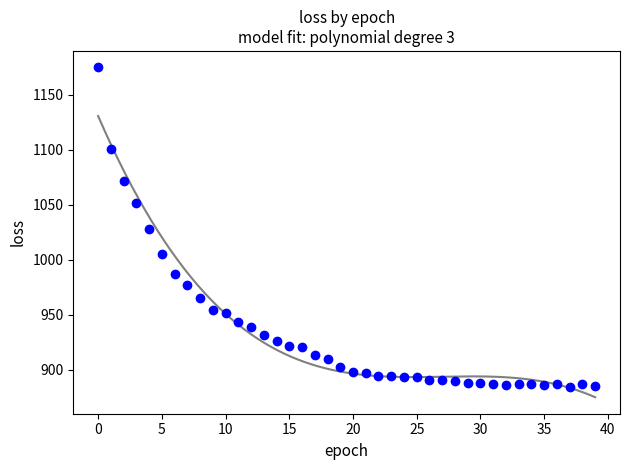

What is the range of Y values (max minus min)?

290.3